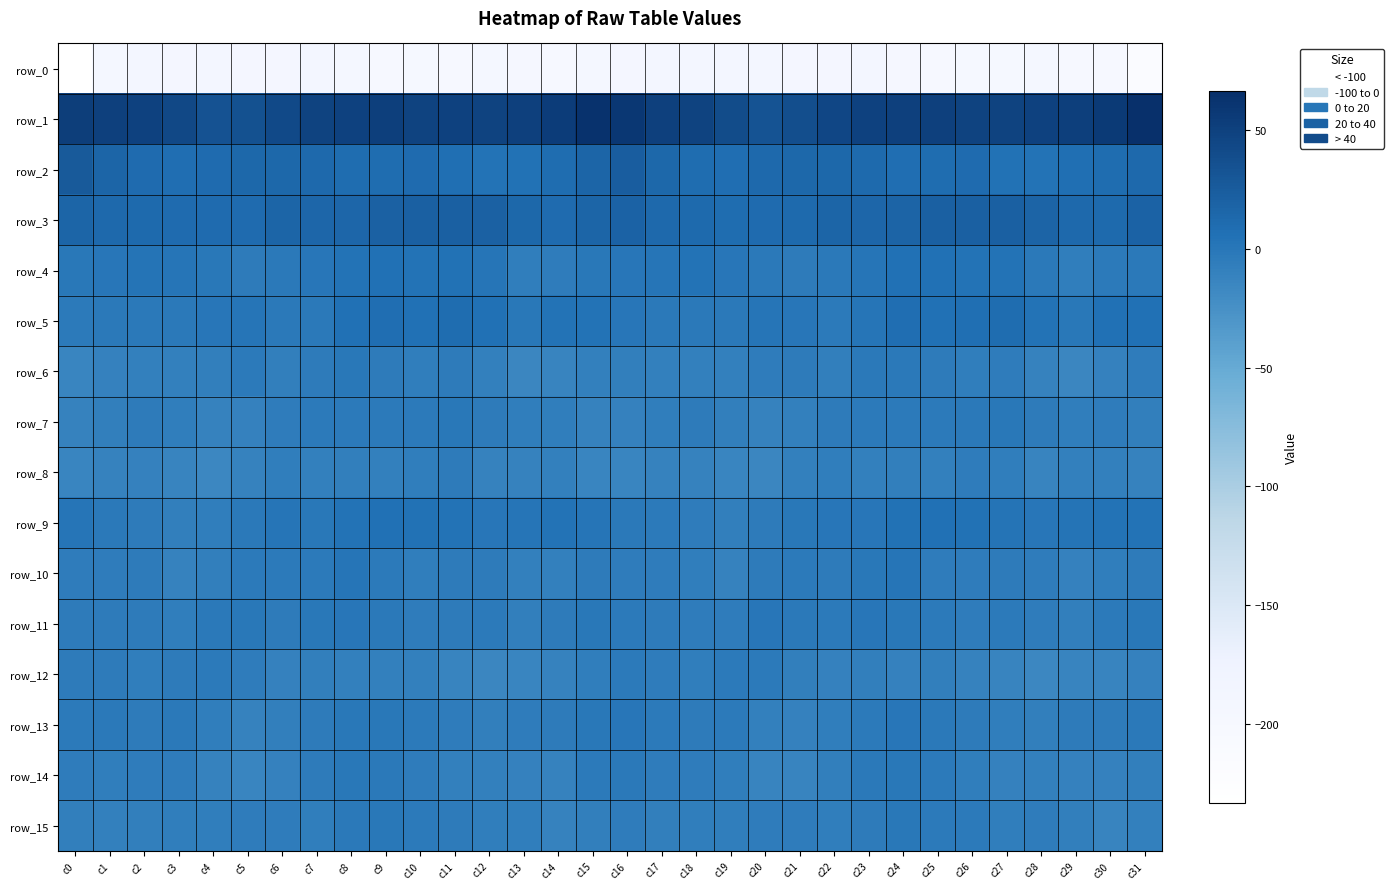

What is the sum of all row_10 values?

-170.3